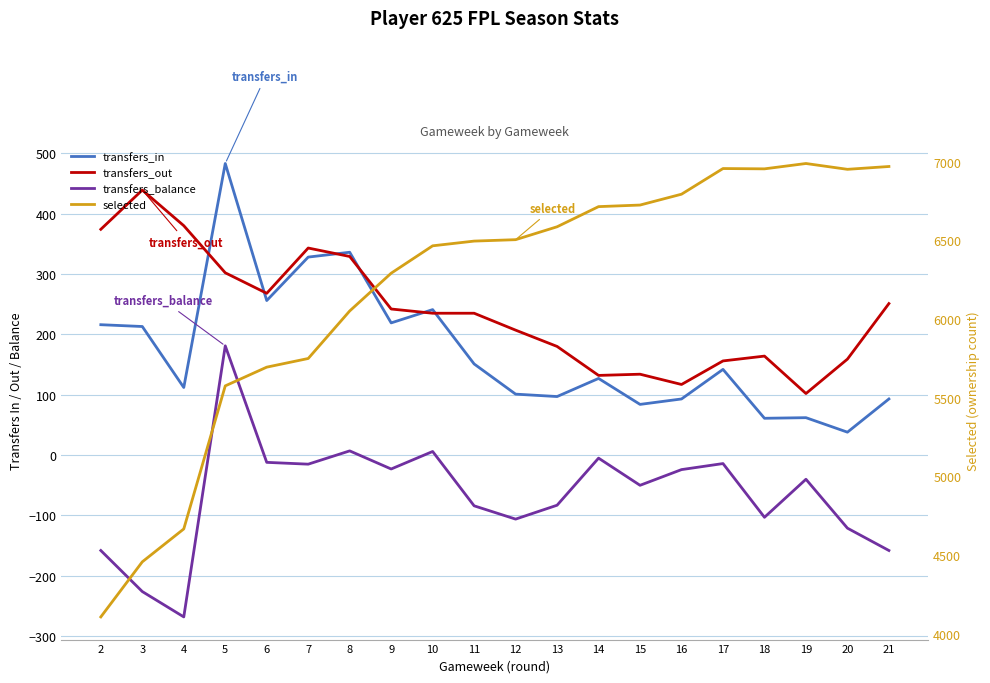

Where is the first local maximum for transfers_balance?

5